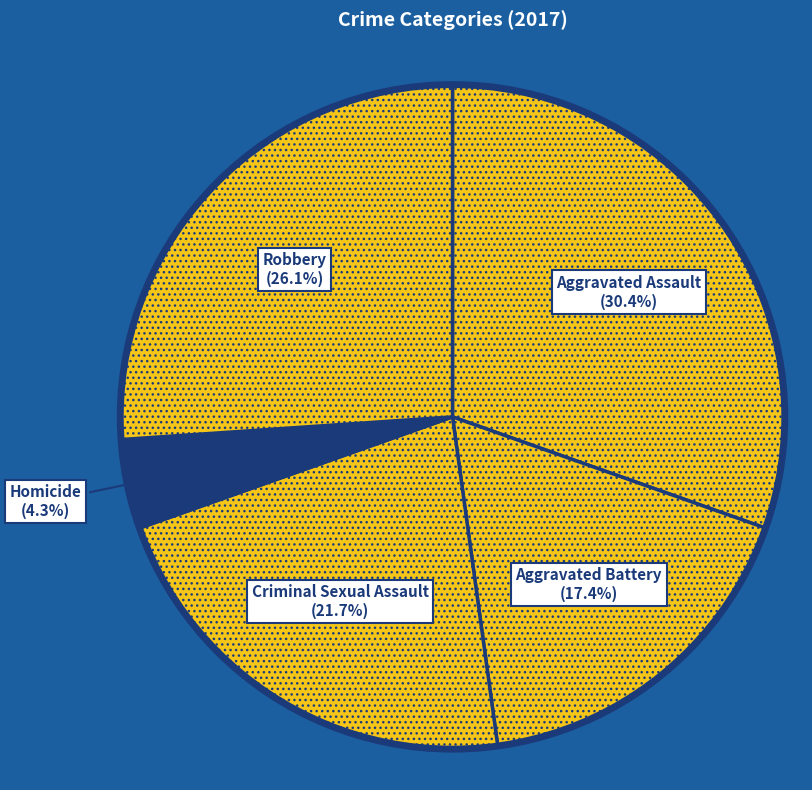

Which slice is the smallest?

Homicide